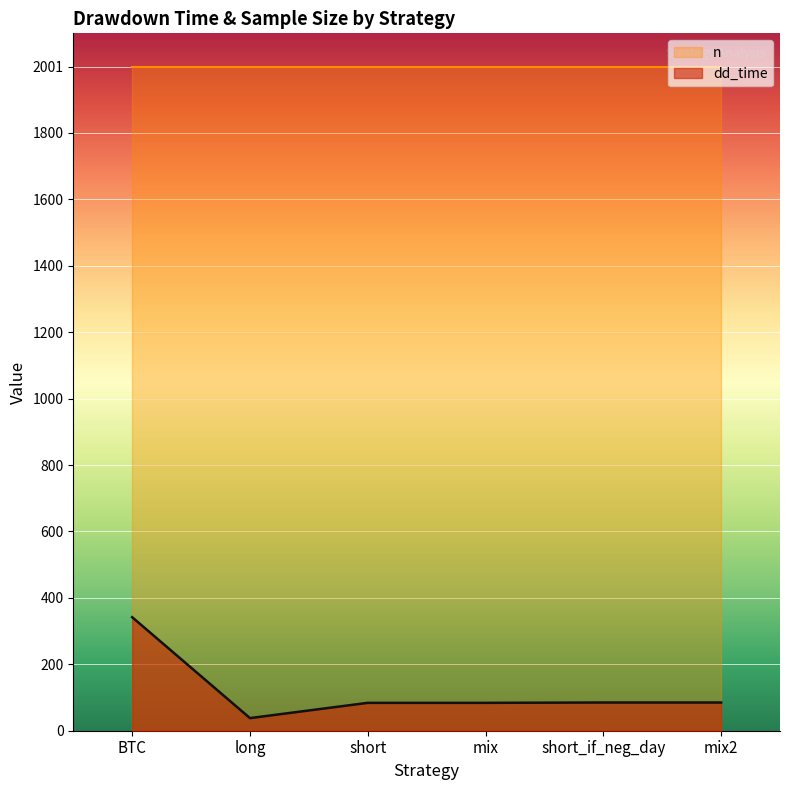

The value at mix2 is 85. True or false?

True